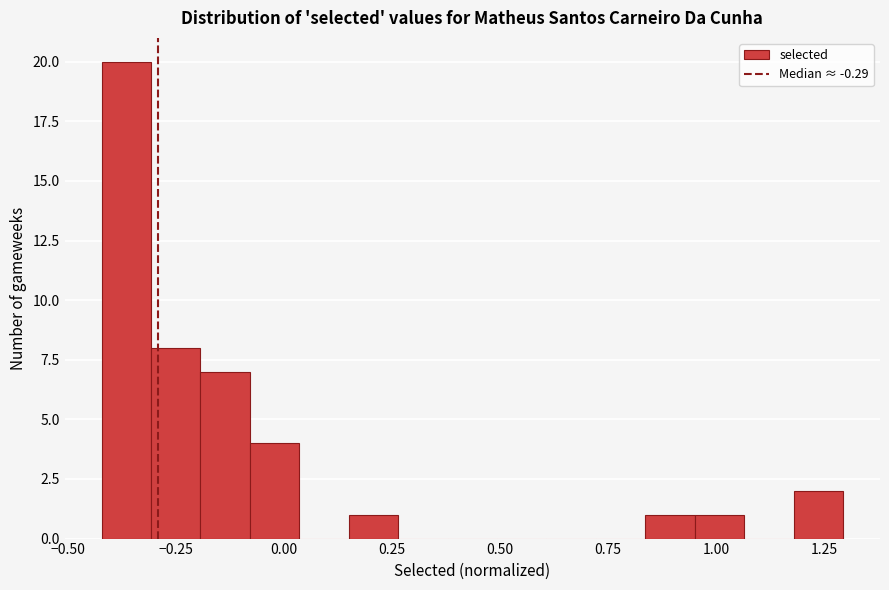

Read against the x-axis, roughly where is the centre of the tallest bar?

-0.35